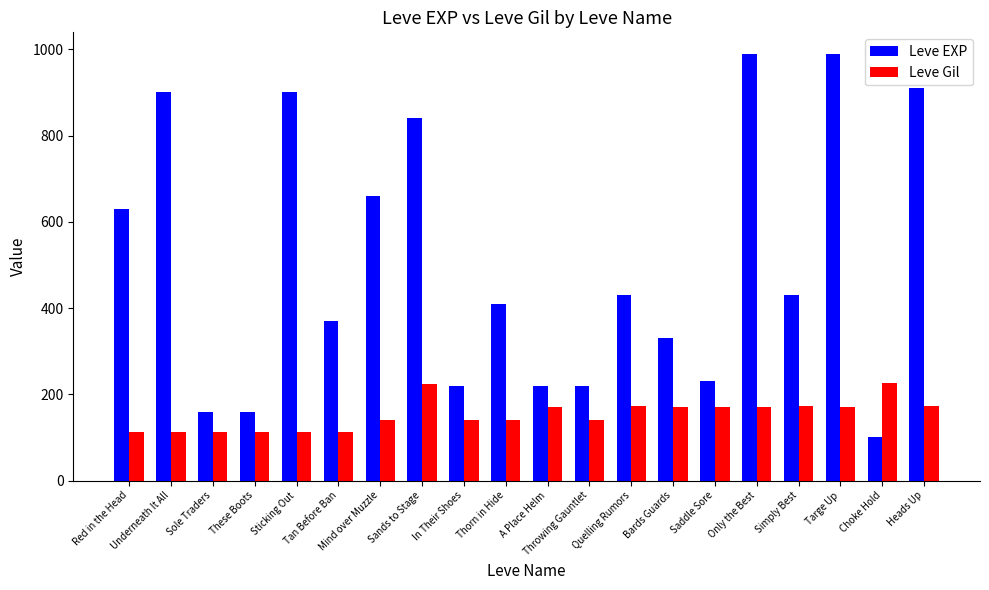

What is the average value of the Leve EXP series?

505